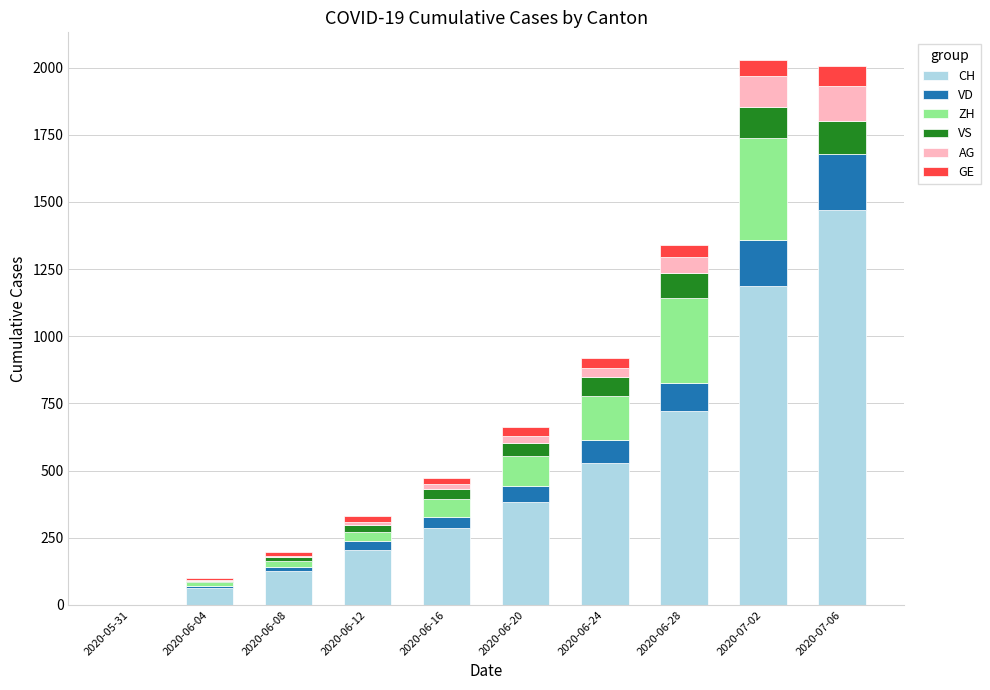

At which label does CH reach its peak?

2020-07-06